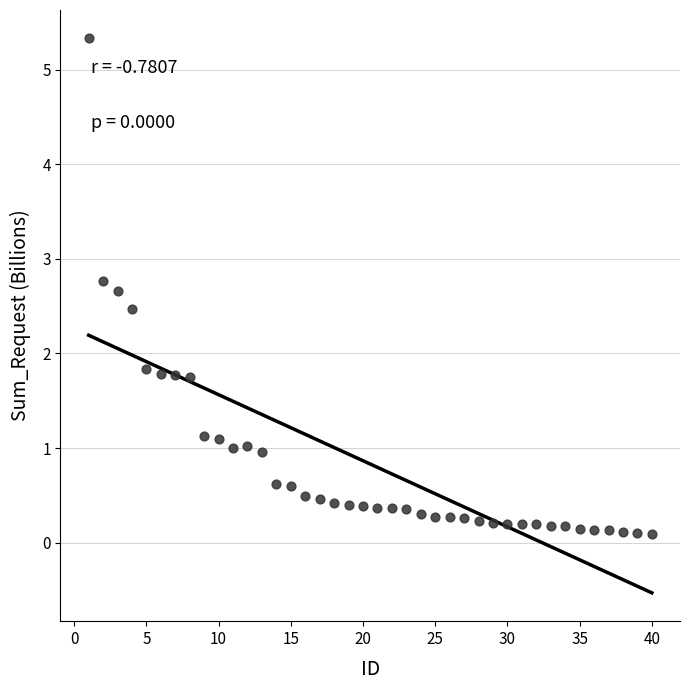

What is the range of X values (max minus min)?

39.0